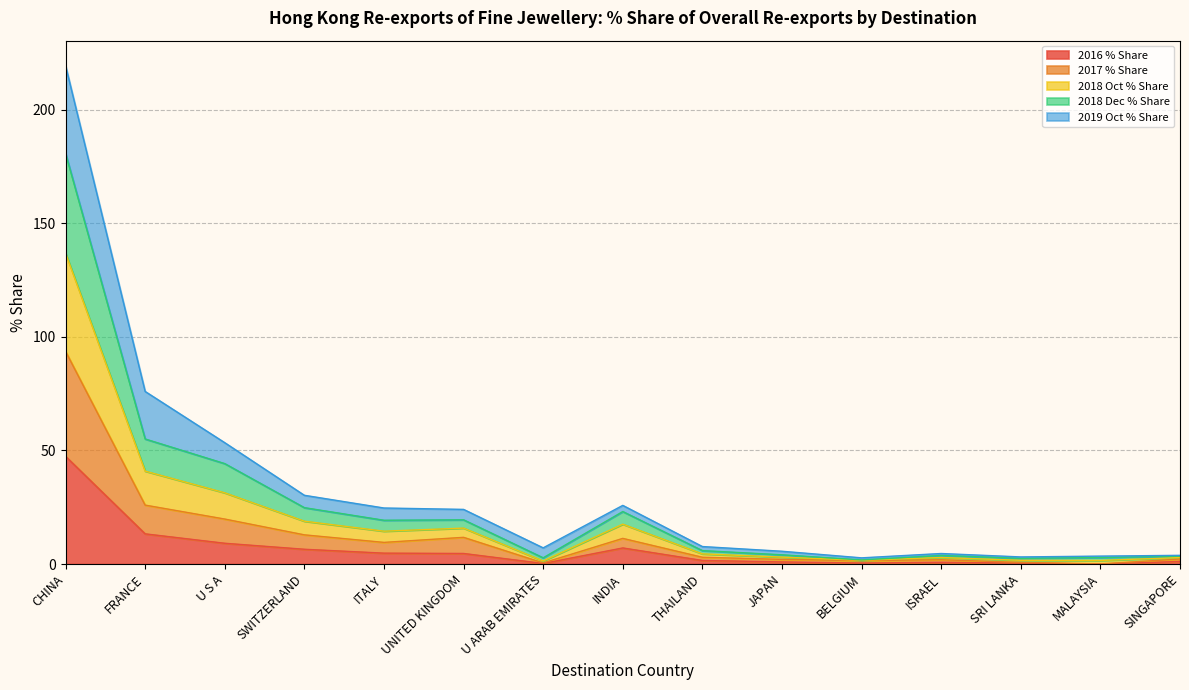

What is the total value across all series at JAPAN?

5.6